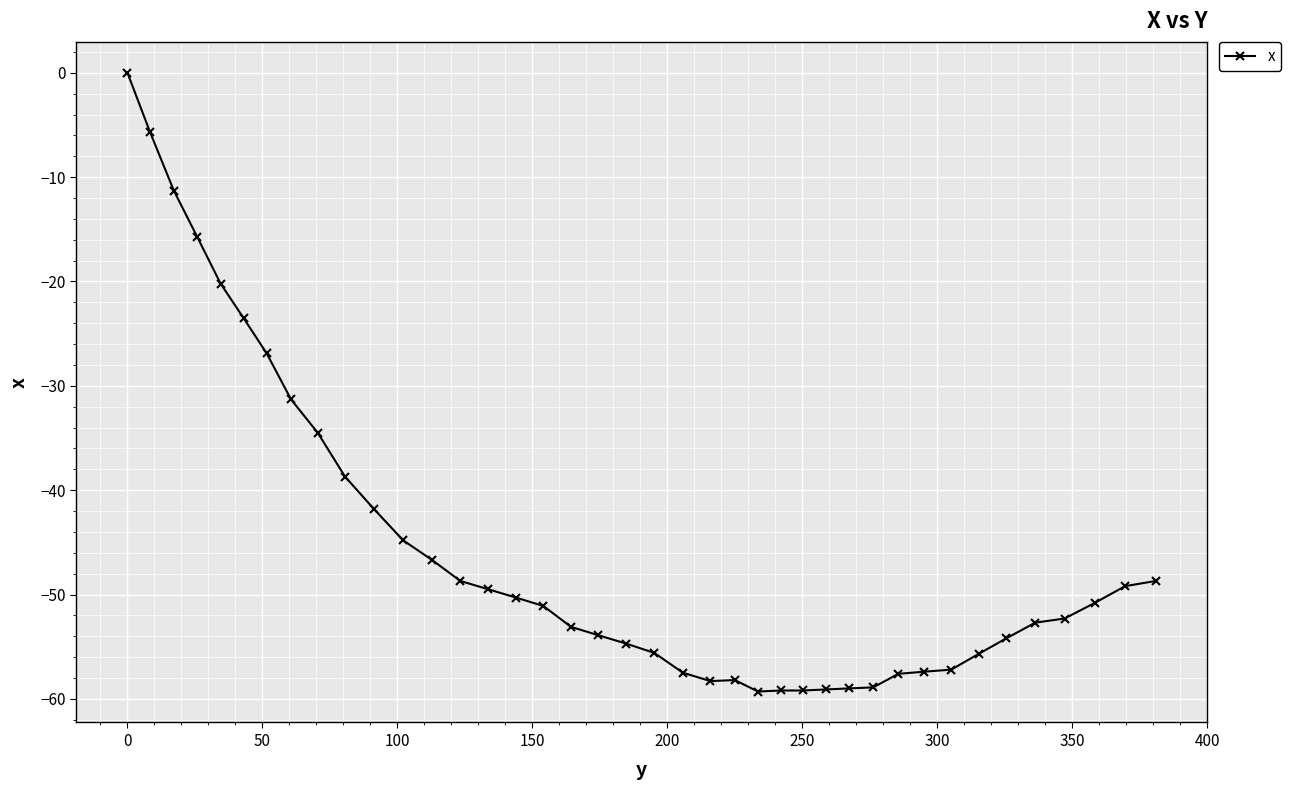

What is the minimum value shown in the chart?

-59.3